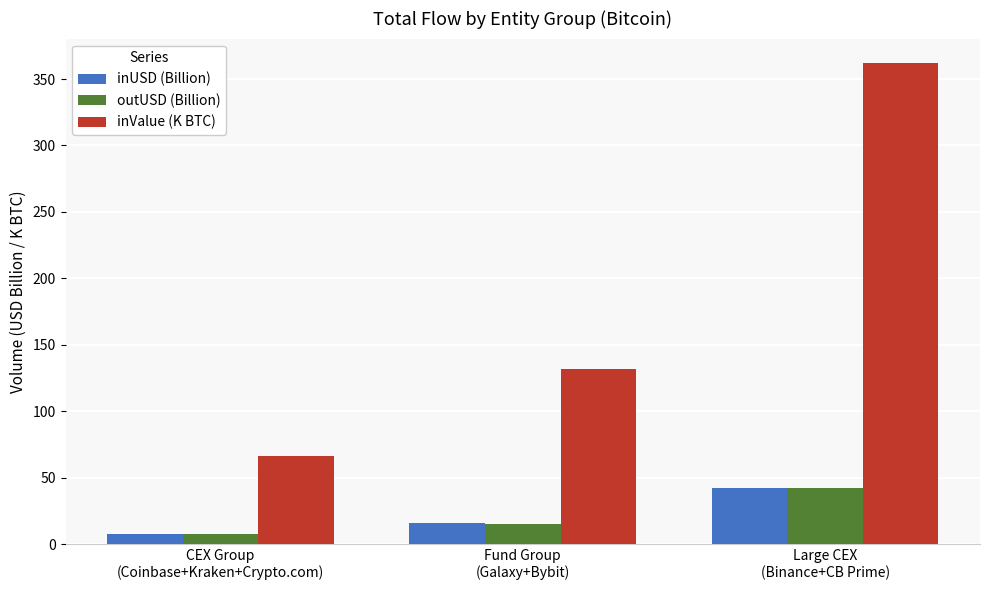

What is the approximate value of inUSD (Billion) at CEX Group
(Coinbase+Kraken+Crypto.com)?

7.7